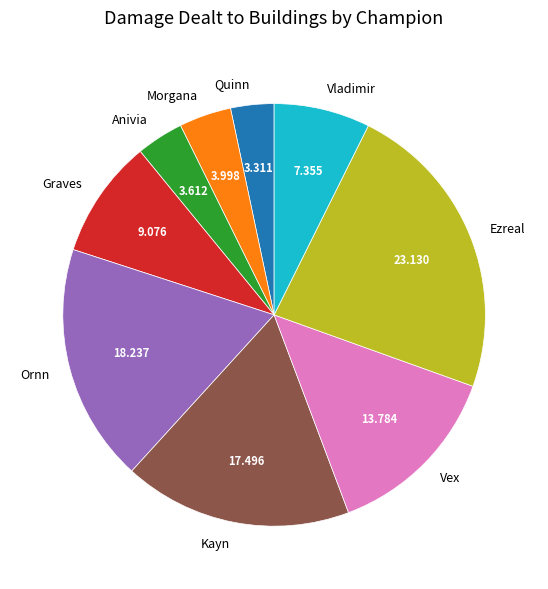

Which has a higher value, Kayn or Graves?

Kayn